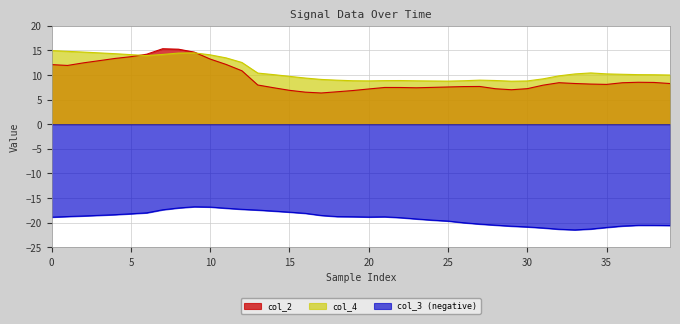

What is the difference between the maximum and minimum values in the col_2 series?

9.0